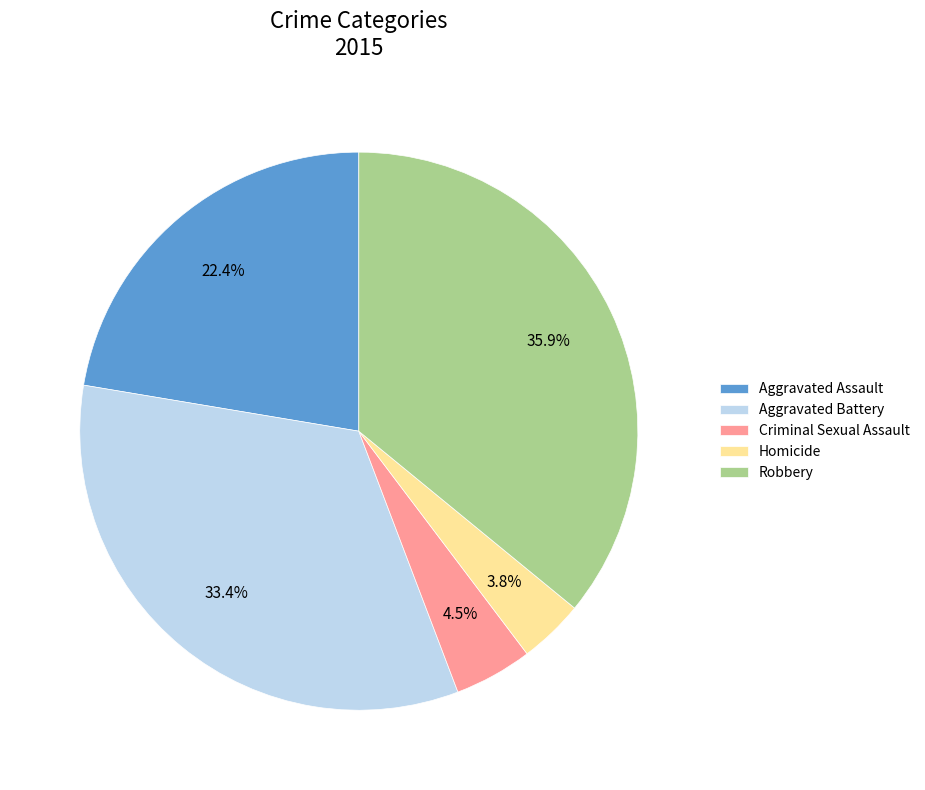

Rank the categories by value from lowest to highest.

Homicide, Criminal Sexual Assault, Aggravated Assault, Aggravated Battery, Robbery